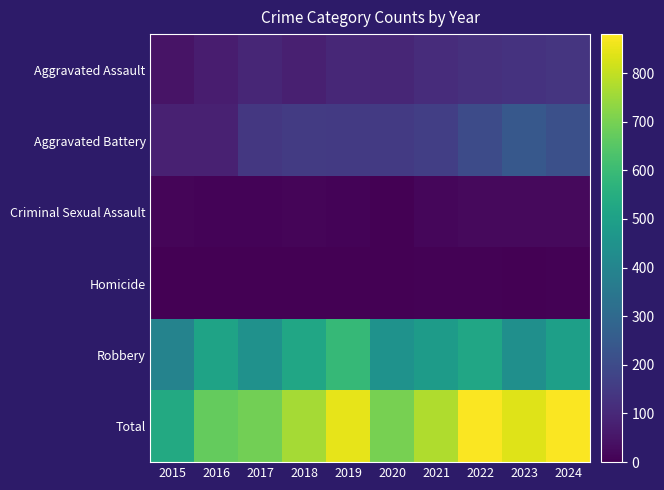

At 2019, list the series in order from smallest to largest.

Homicide, Criminal Sexual Assault, Aggravated Assault, Aggravated Battery, Robbery, Total